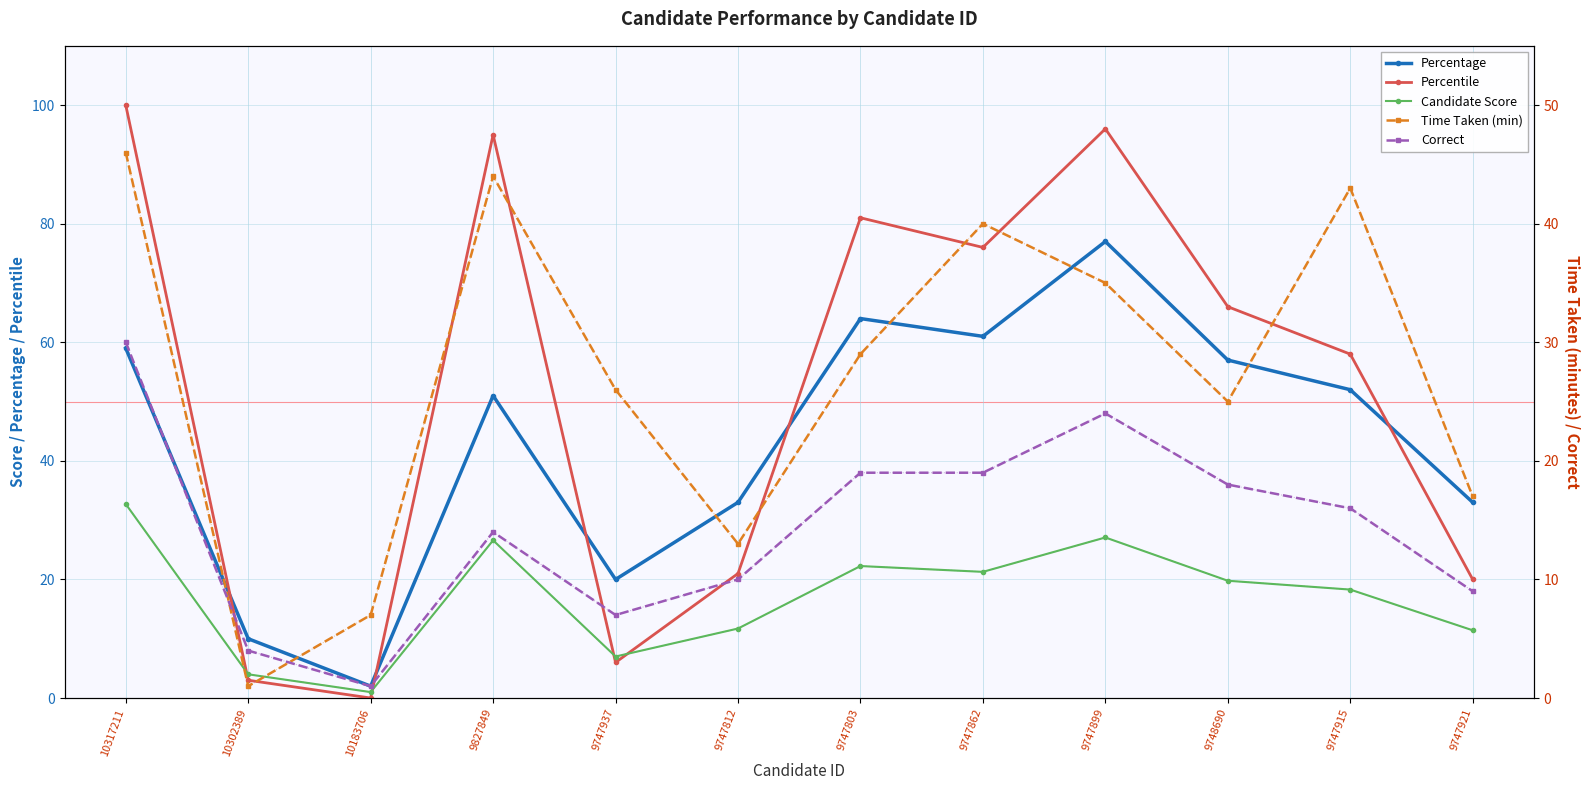

Is the value of Percentile at 9747812 greater than the value of Time Taken (min) at 9827849?

No